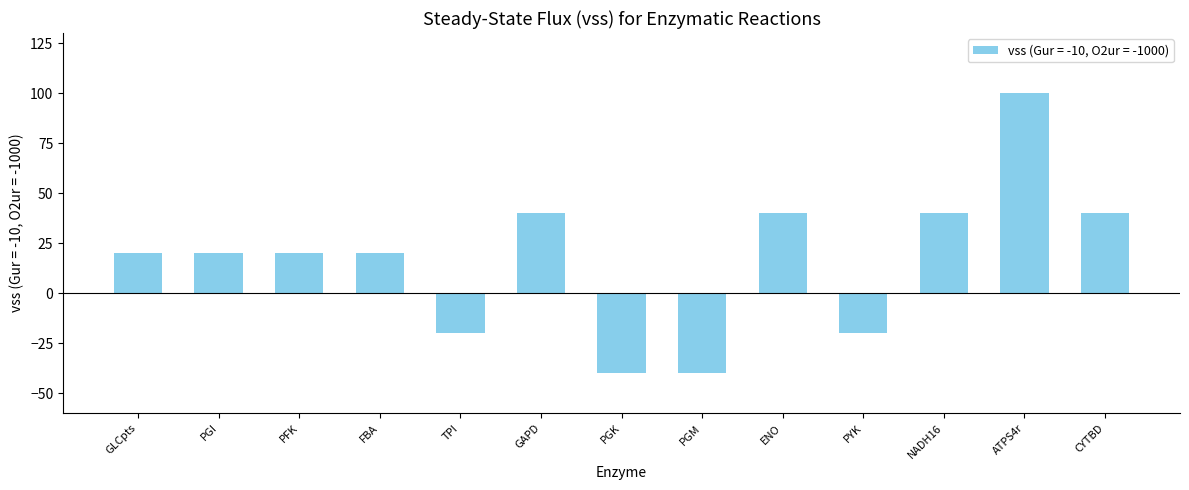

What is the smallest value displayed?

-40